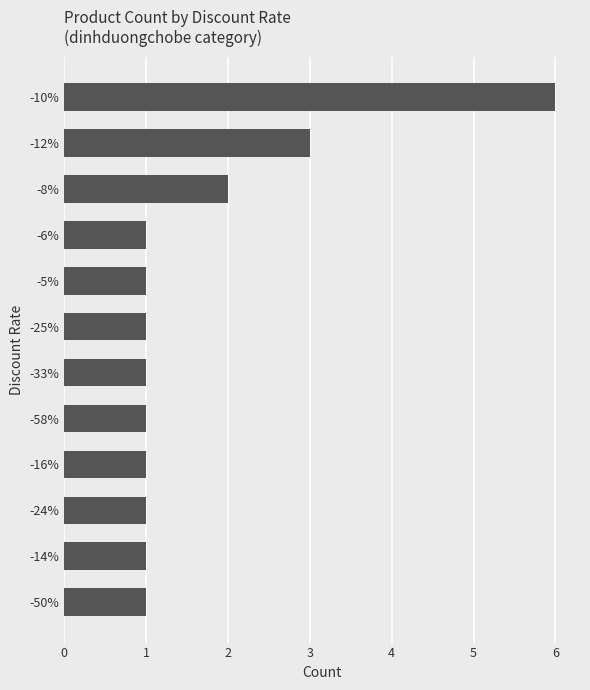

Which category has the highest value across all series?

-10%